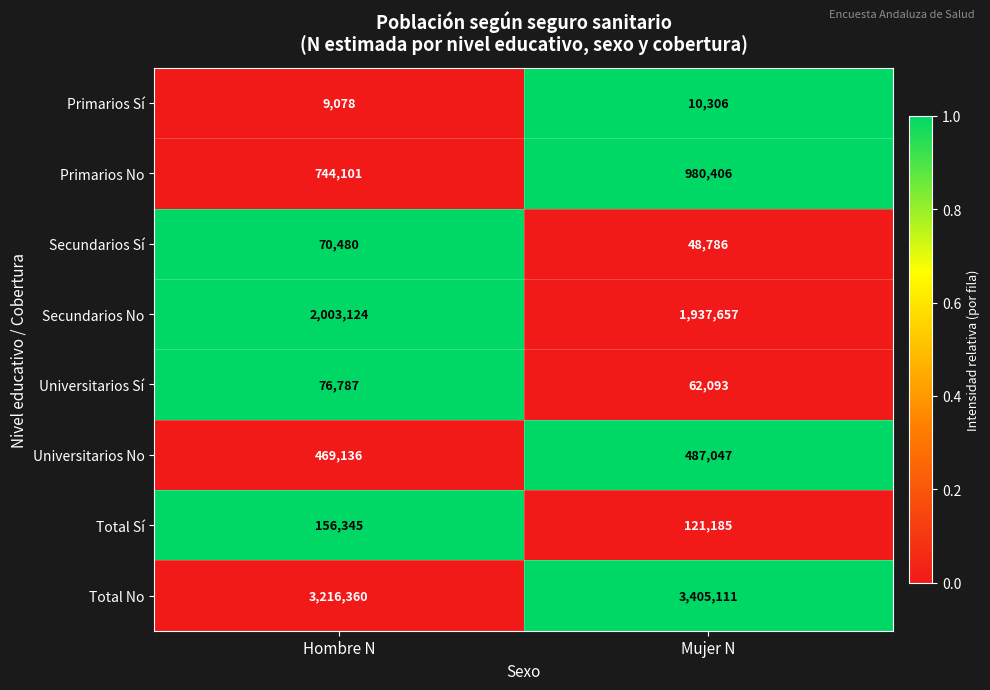

Reading right to left, list all the values displayed in this chart.

Primarios Sí: Mujer N=10306	Hombre N=9078
Primarios No: Mujer N=980406	Hombre N=744101
Secundarios Sí: Mujer N=48786	Hombre N=70480
Secundarios No: Mujer N=1937657	Hombre N=2003124
Universitarios Sí: Mujer N=62093	Hombre N=76787
Universitarios No: Mujer N=487047	Hombre N=469136
Total Sí: Mujer N=121185	Hombre N=156345
Total No: Mujer N=3405111	Hombre N=3216360